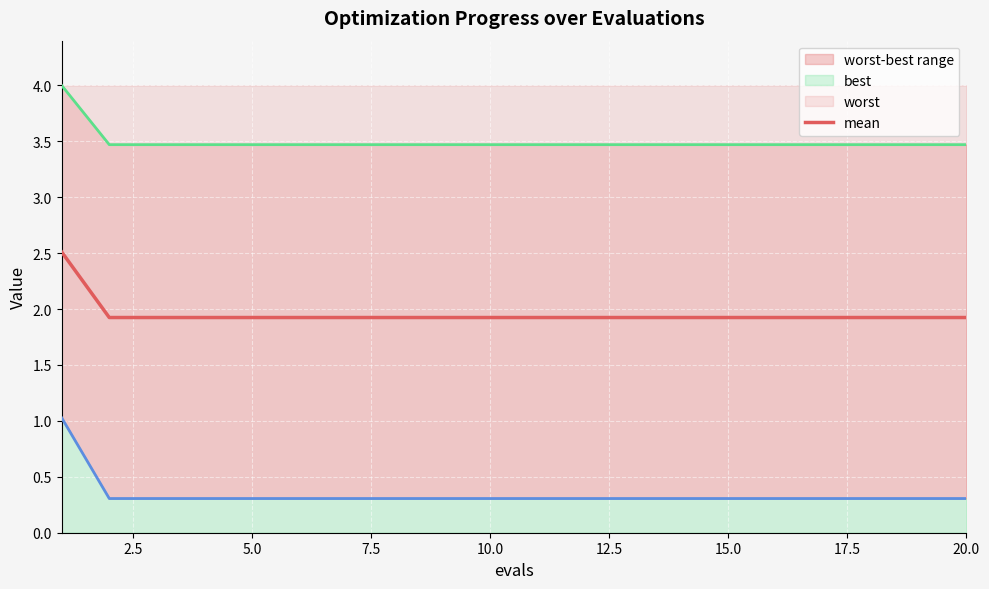

What is the sum of all mean values?

39.1